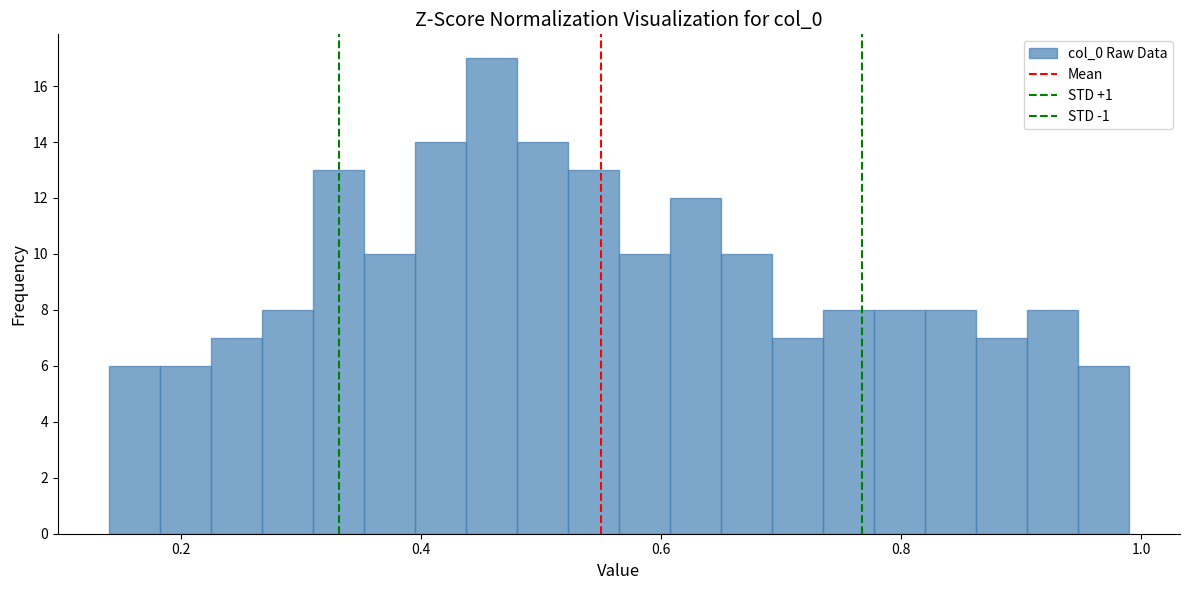

Read against the x-axis, roughly where is the centre of the tallest bar?

0.46